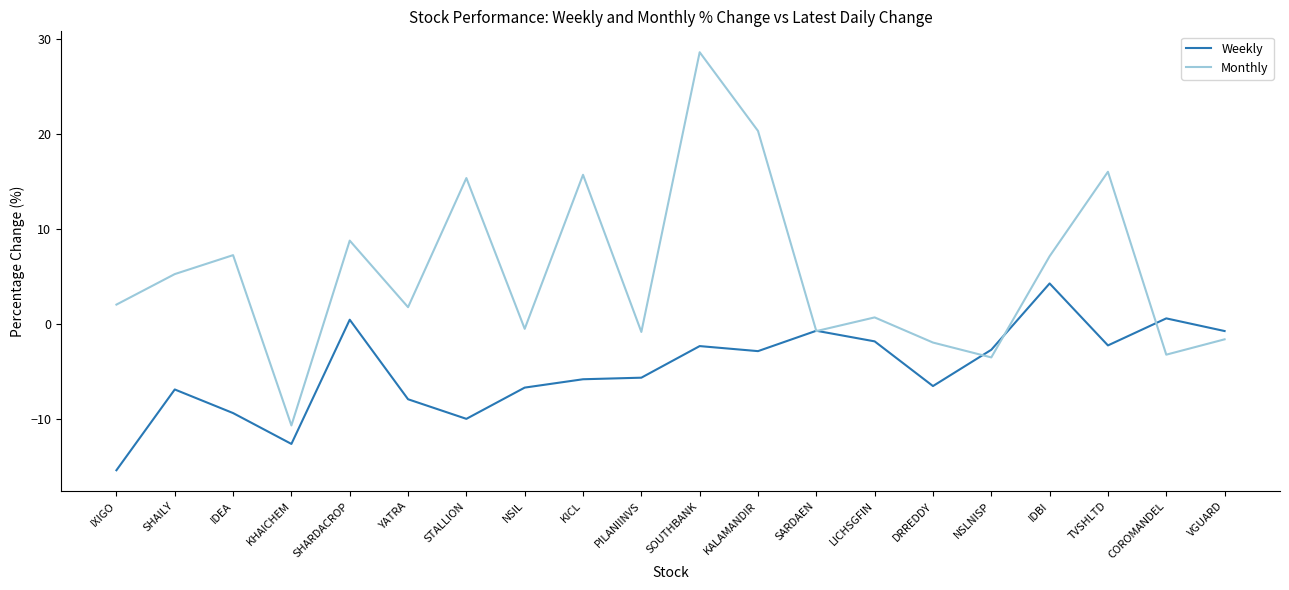

True or false: Monthly and Weekly cross at least once.

True